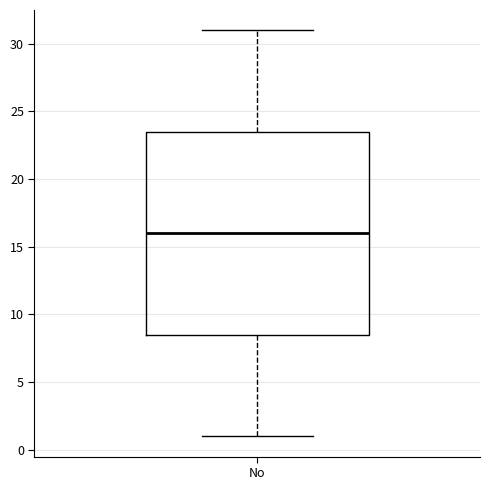

Transcribe this box plot: give where the median line is, the range the box spans, and where the two whiskers end, as read against the y-axis. The values are not printed on the chart, so give them approximately, as read against the axis.

median 16.0, box 8.5 to 23.5, whiskers 1.0 to 31.0